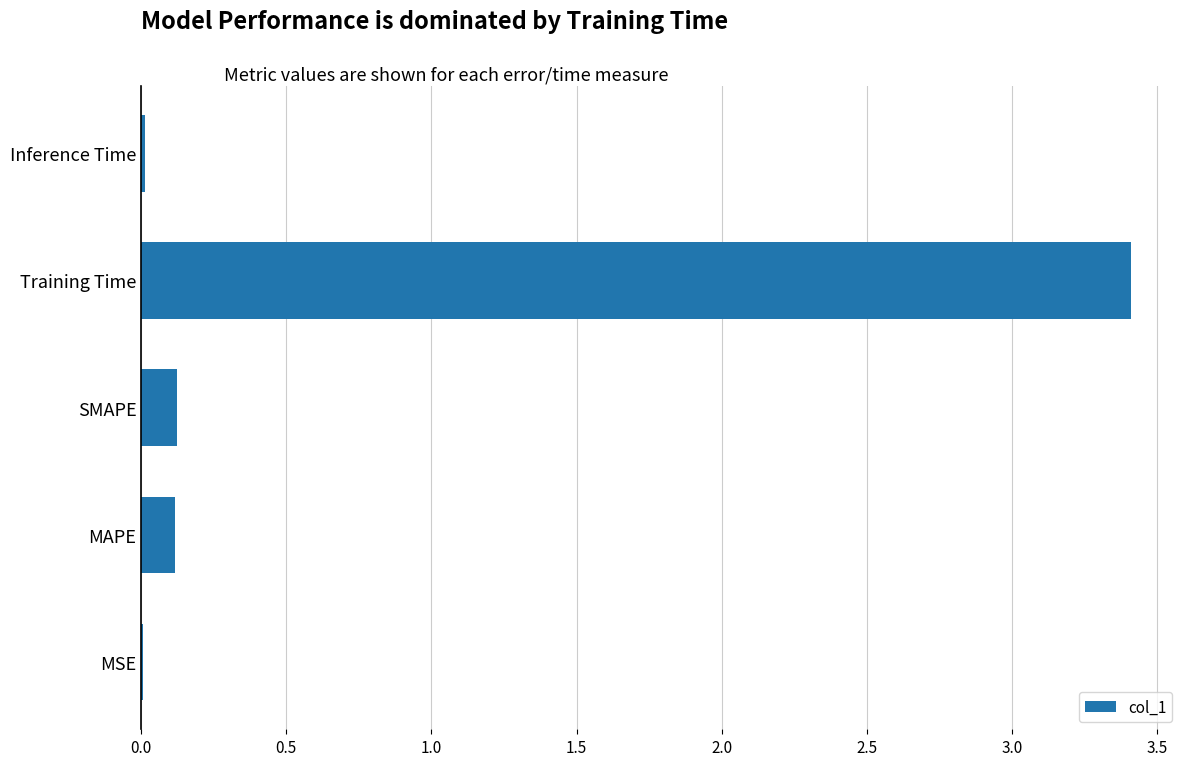

Is it true that the value at MAPE is 0.1?

True